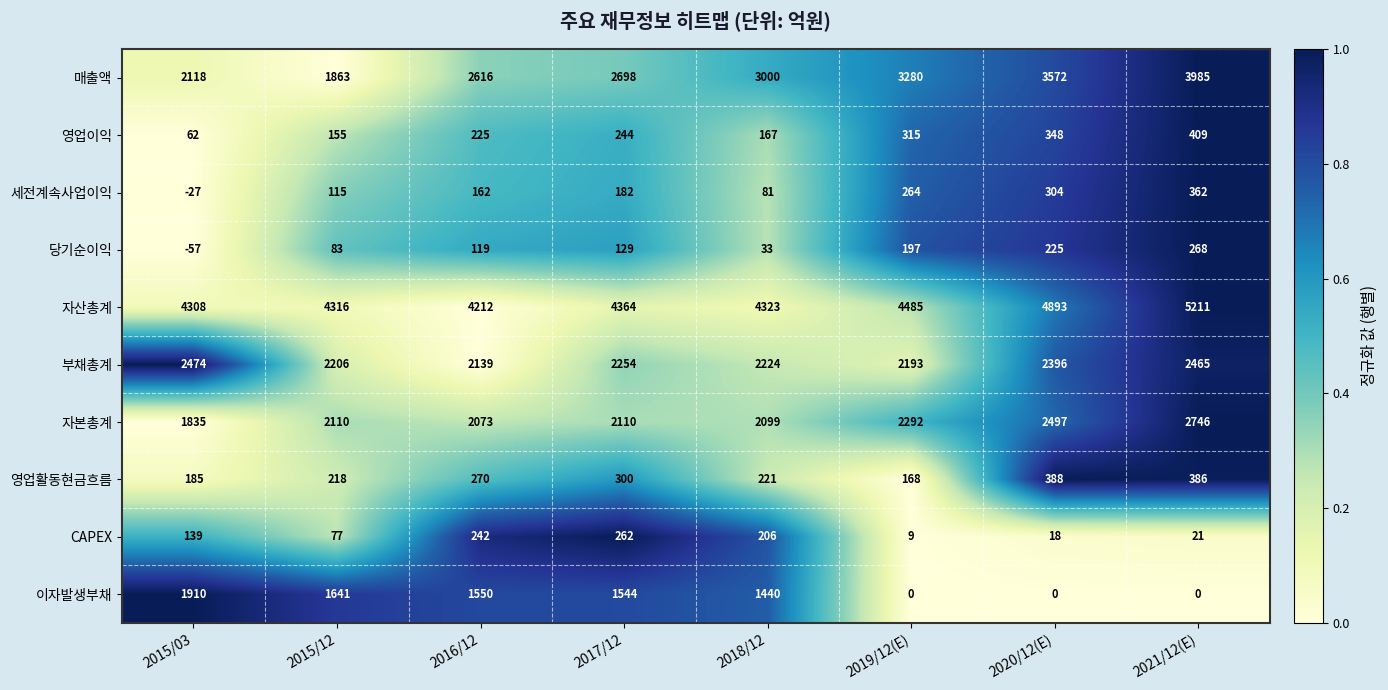

At which category is the sum across all series the highest?

2021/12(E)